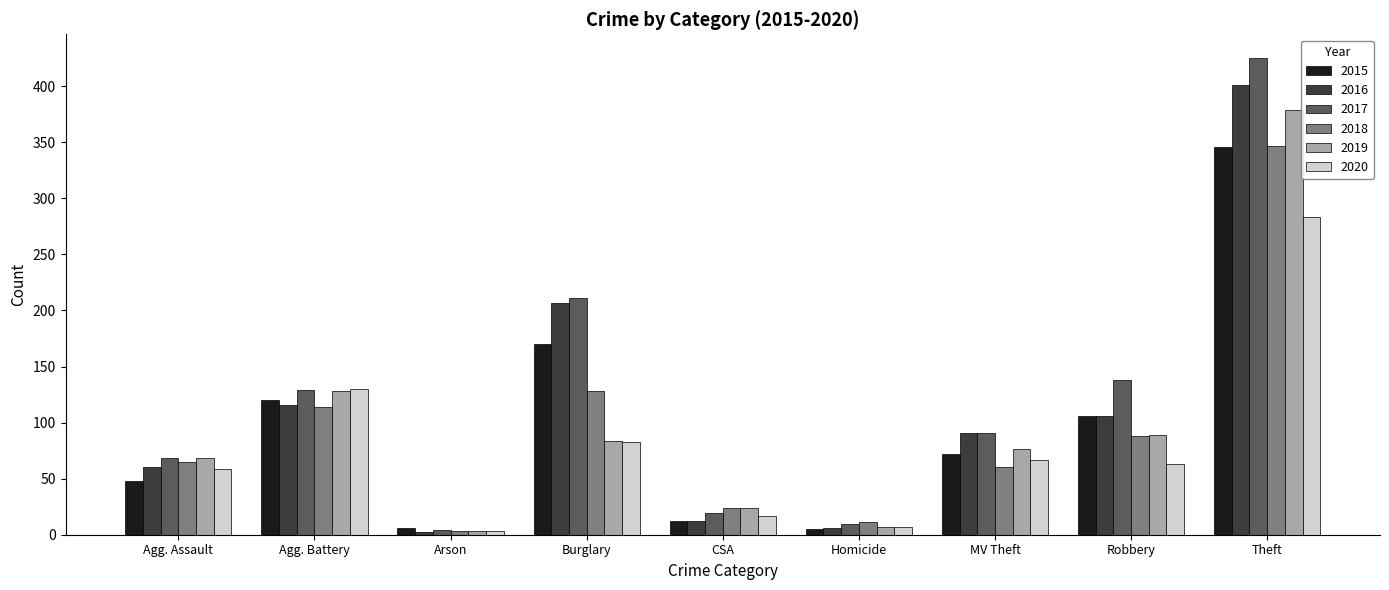

What is the value of the 2017 bar at the 5th from the left?

19